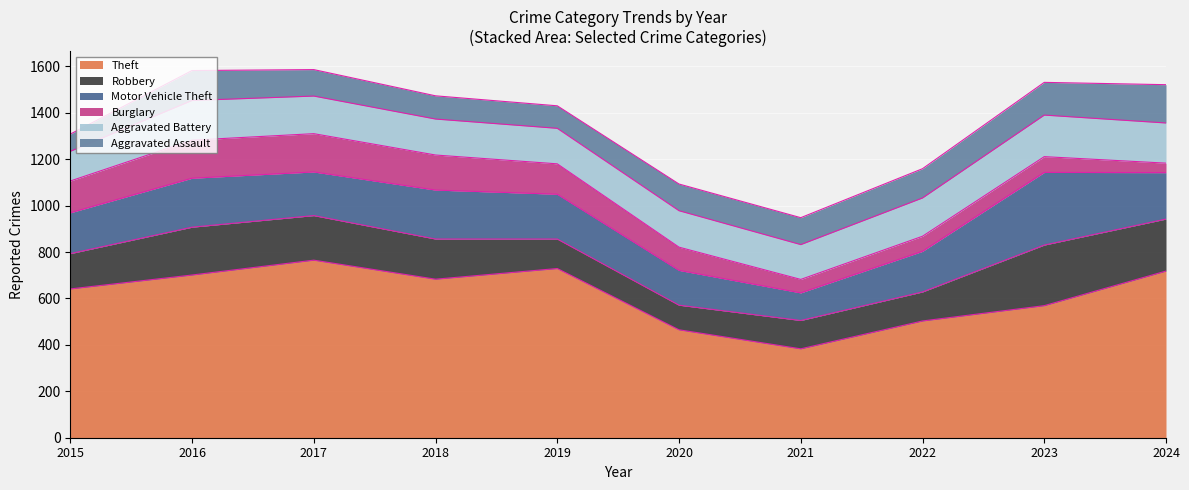

What is the minimum value for Motor Vehicle Theft?

119